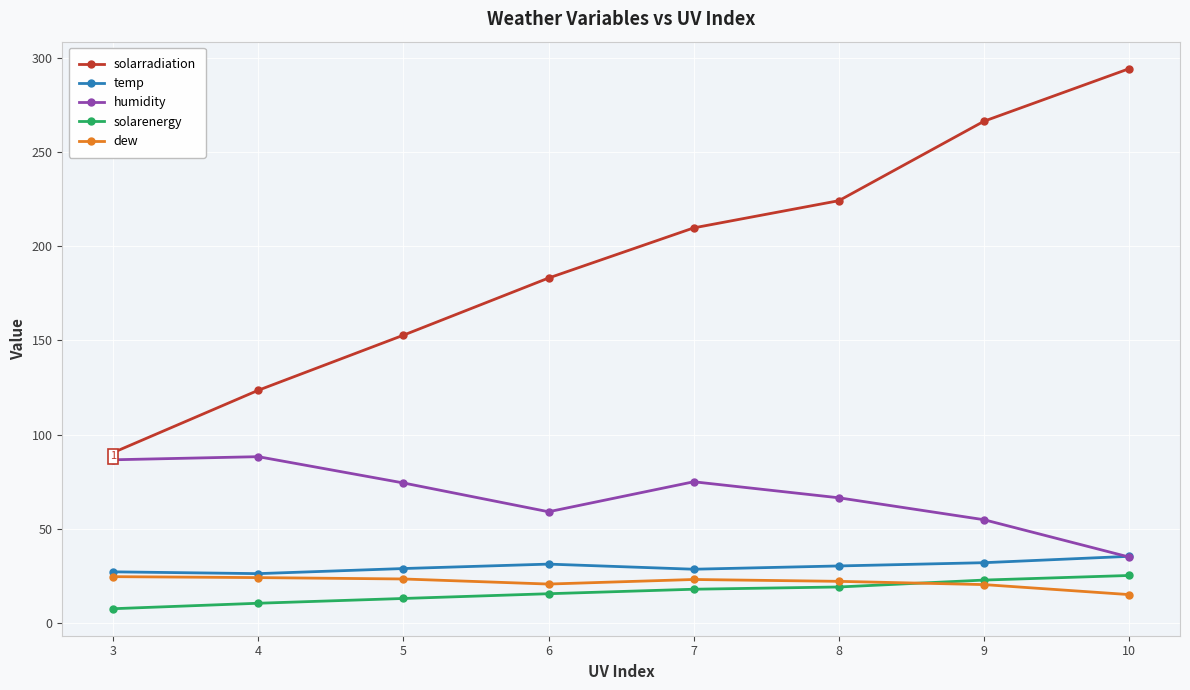

Is this an area chart (filled region under the line)?

No